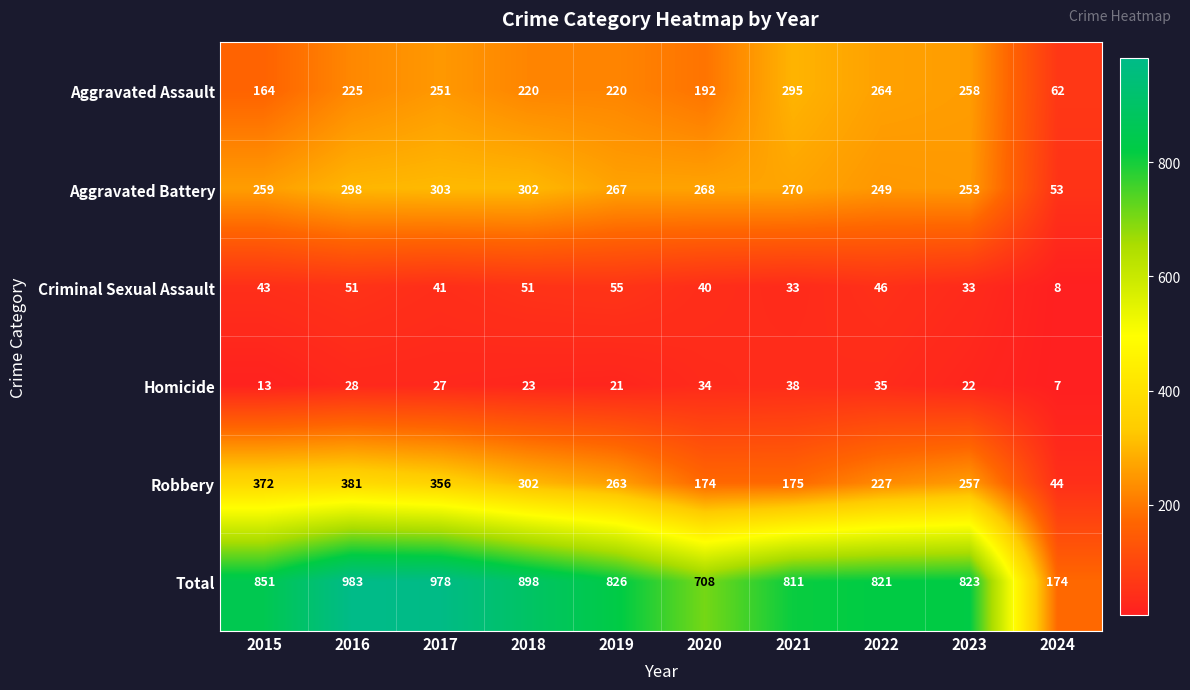

How many distinct data groups are displayed?

6